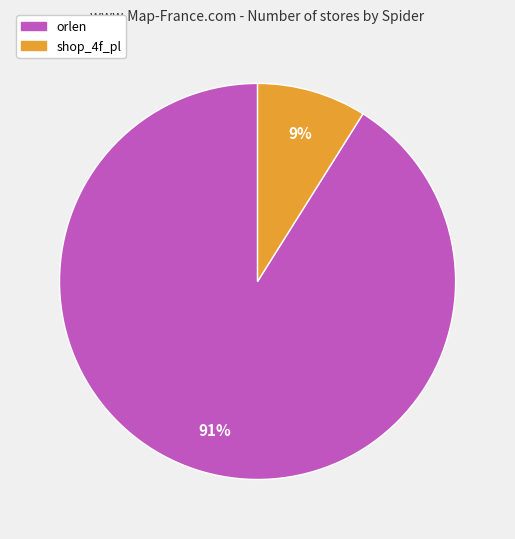

Which has a higher value, shop_4f_pl or orlen?

orlen